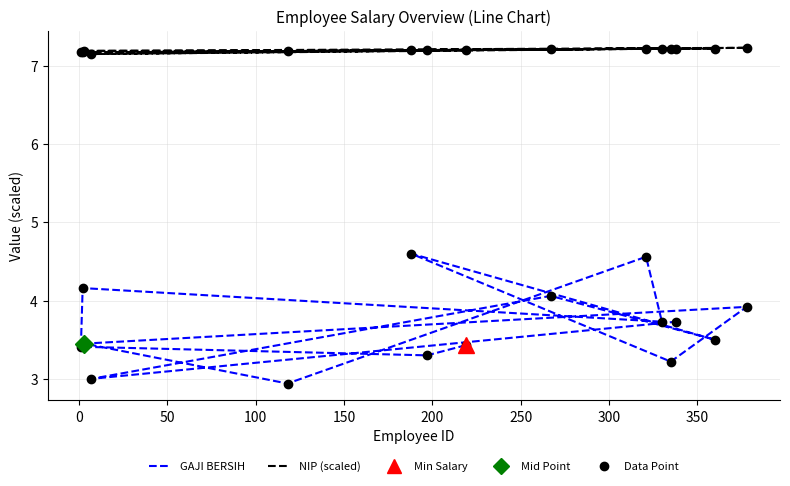

At how many categories does at least one series exceed 6?

15